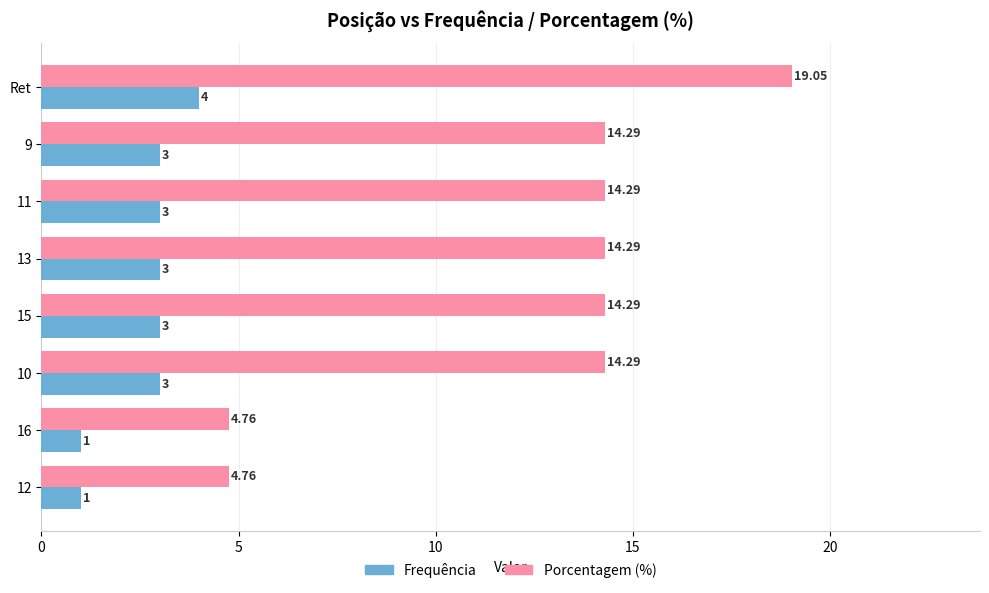

Rank the series by their maximum value, from lowest to highest.

Frequência, Porcentagem (%)